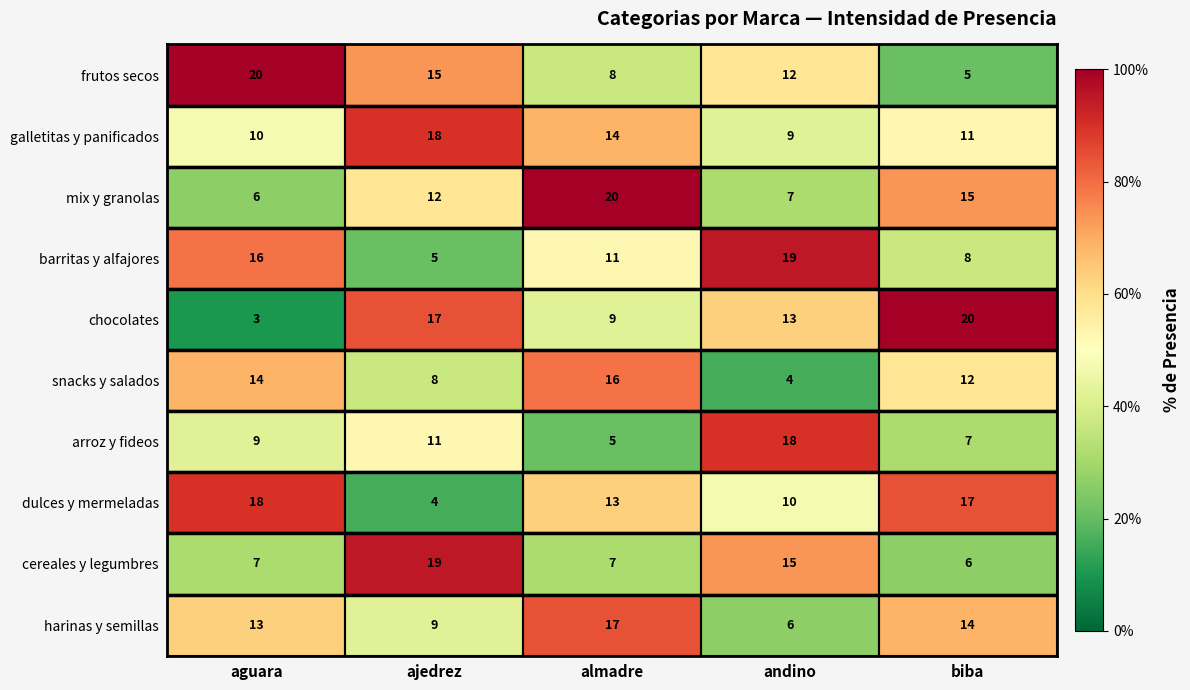

Which series has the widest spread of values?

chocolates